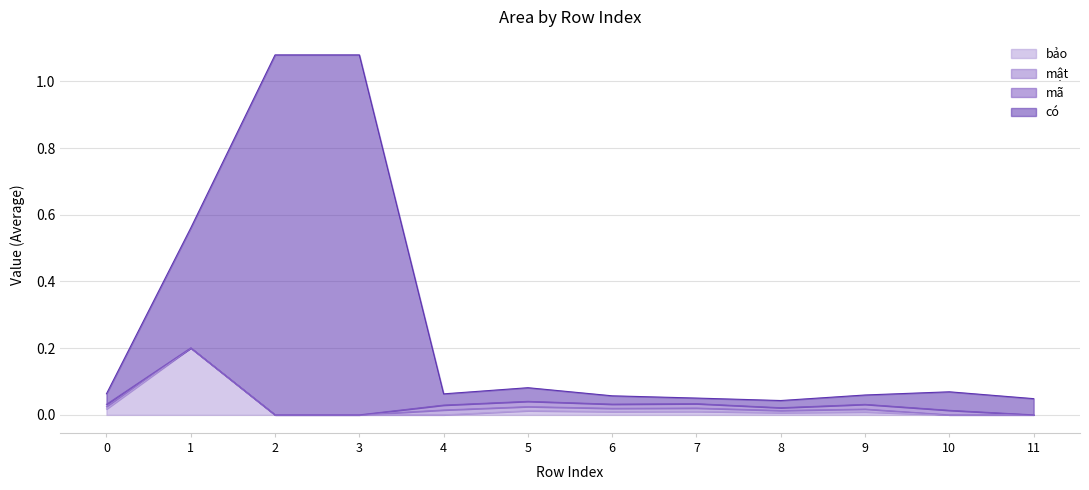

True or false: bảo and có cross at least once.

False